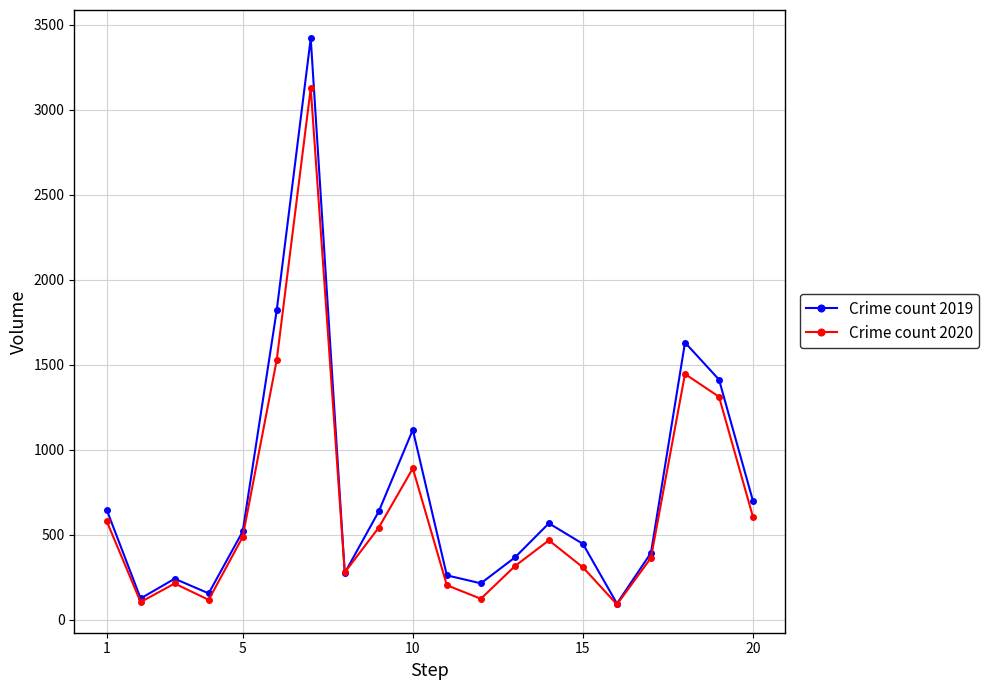

At how many categories does at least one series exceed 1652?

2